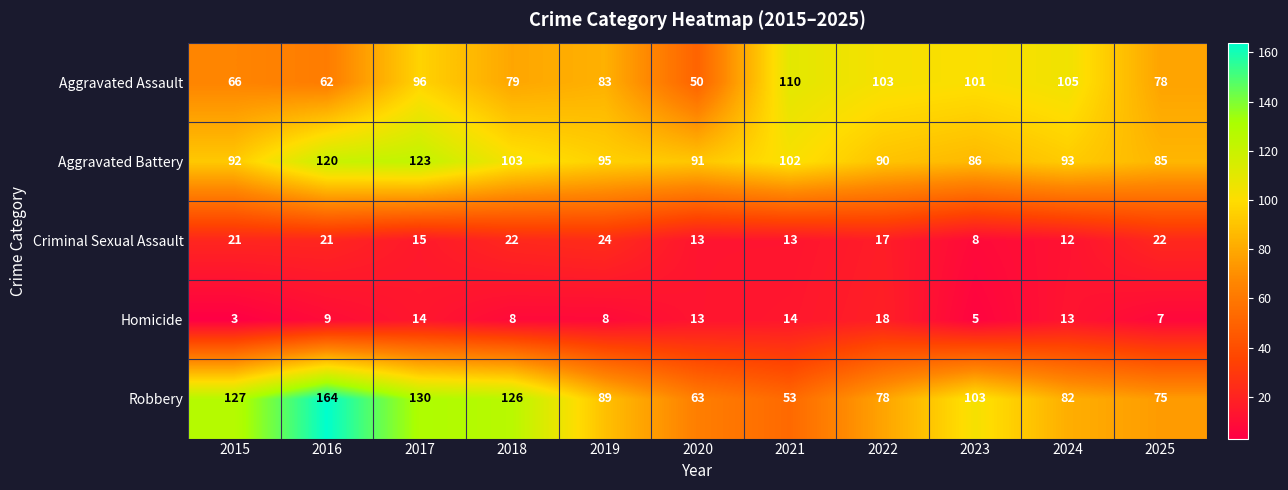

How many distinct data groups are displayed?

5